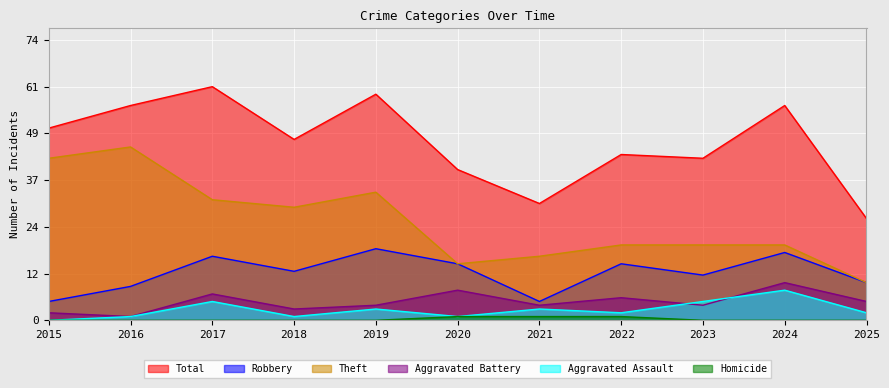

How many data points in Aggravated Assault are less than 2?

4